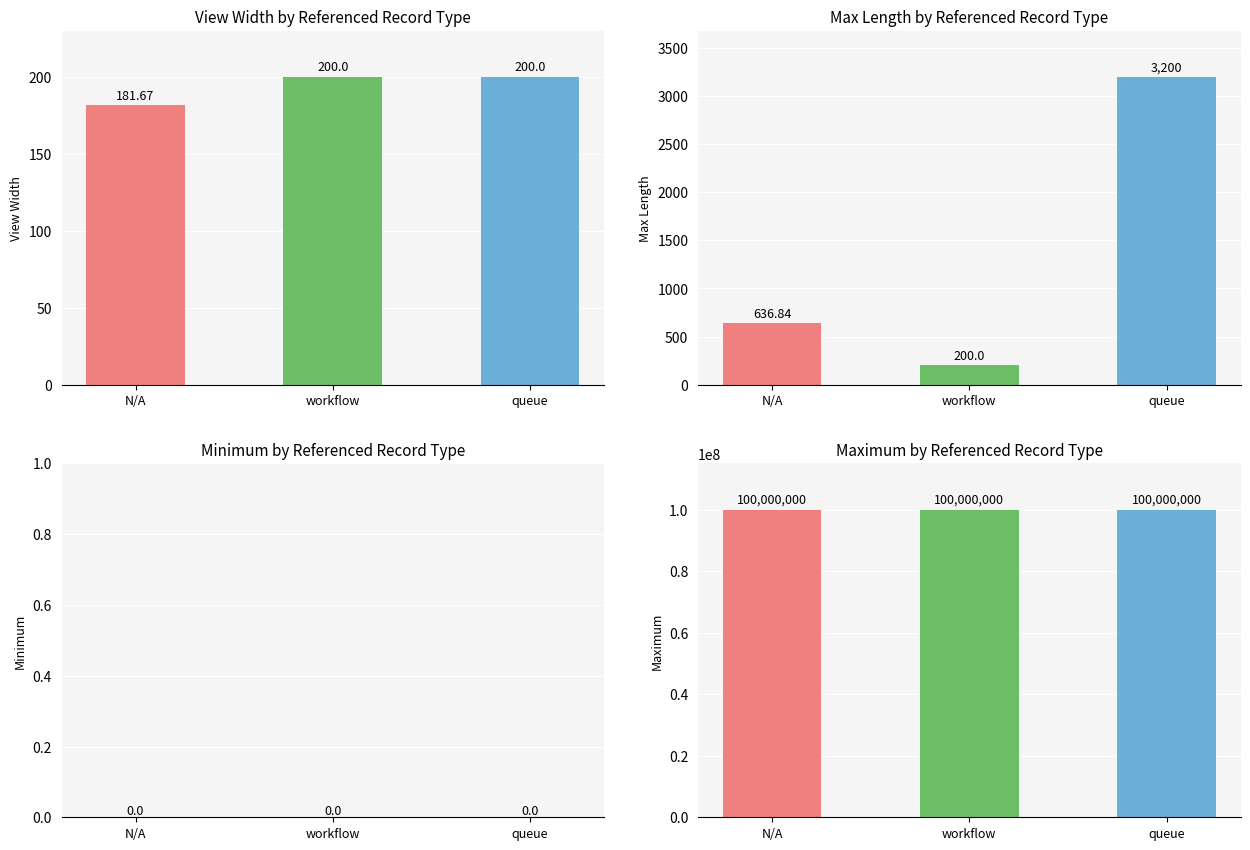

What is the label of the 2nd bar from the right?

workflow